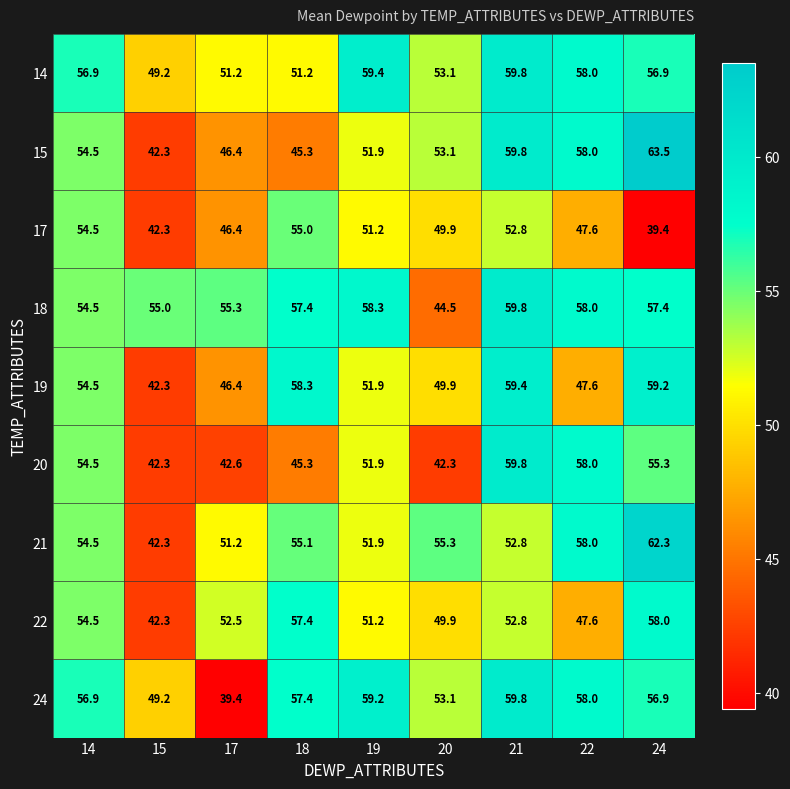

Where is 19 nearest to the value 50?

20